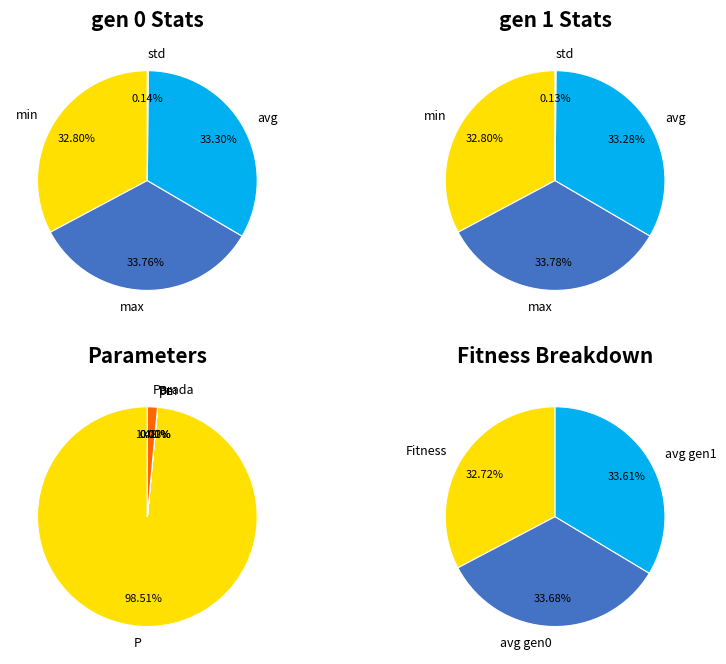

Is it true that gen 0 is 57% of the pie?

False